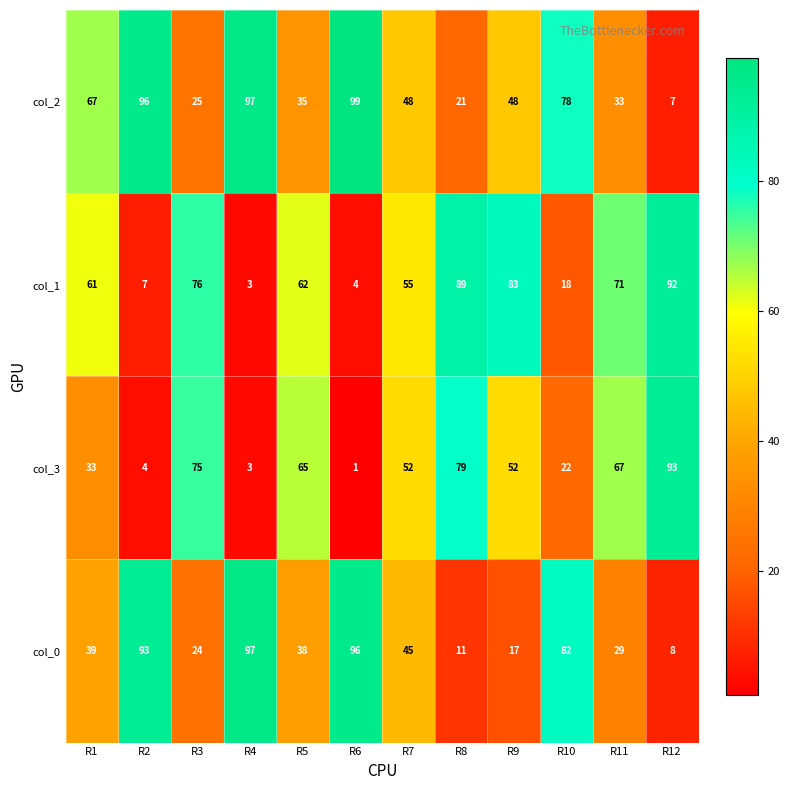

The value of col_2 at R7 is 48. True or false?

True